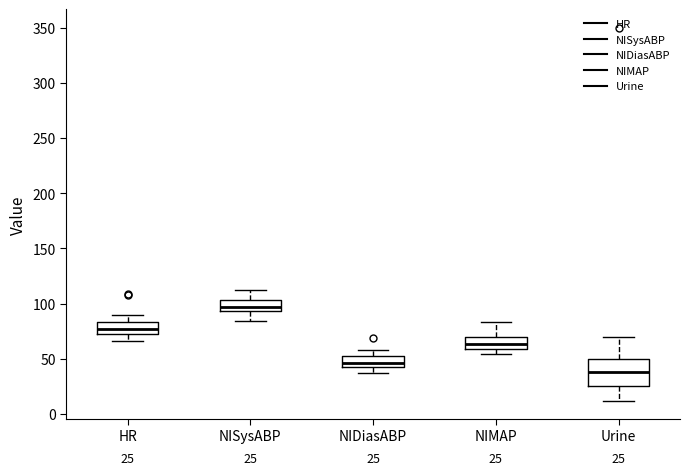

Which box has the lowest median line?

Urine